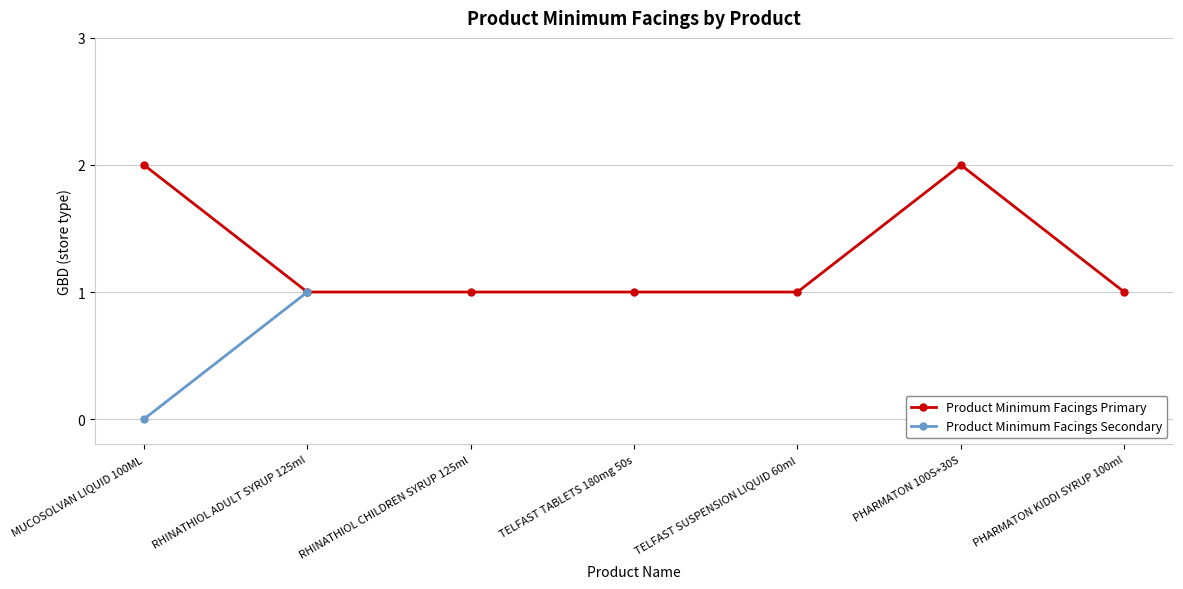

How many values exceed 1?

2